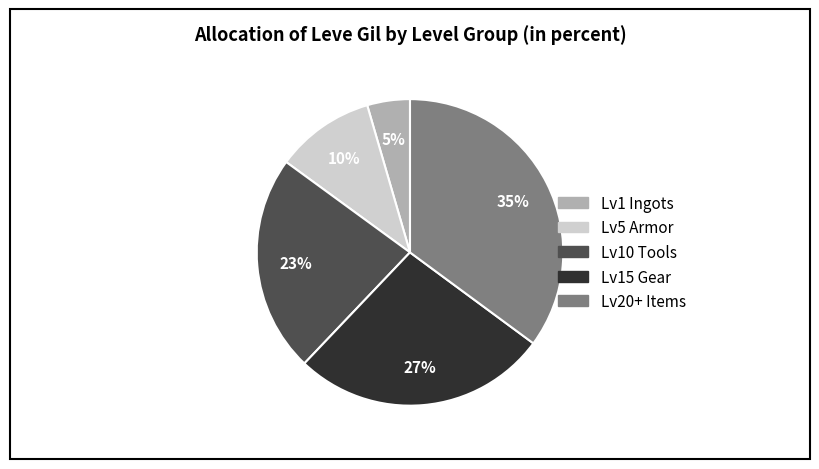

To the nearest percent, what is the average slice percentage?

20%